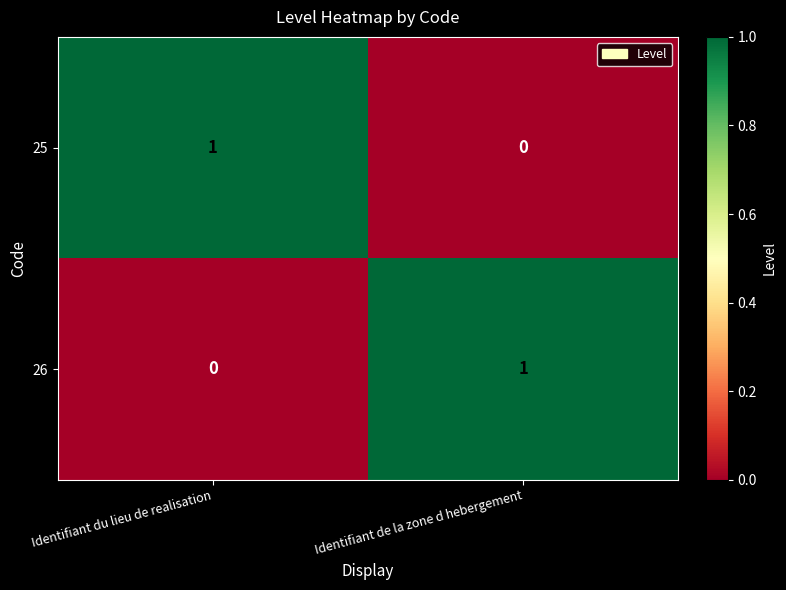

What is the spread (max minus min) of values at Identifiant de la zone d hebergement?

1